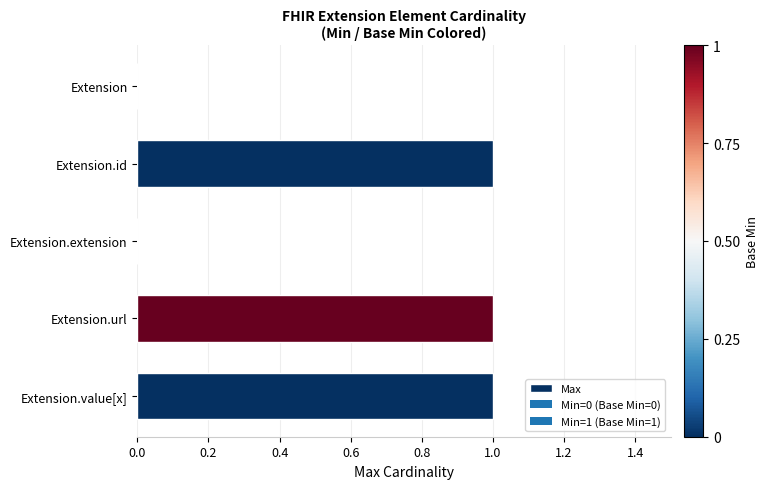

The value at Extension.url is 1. True or false?

True